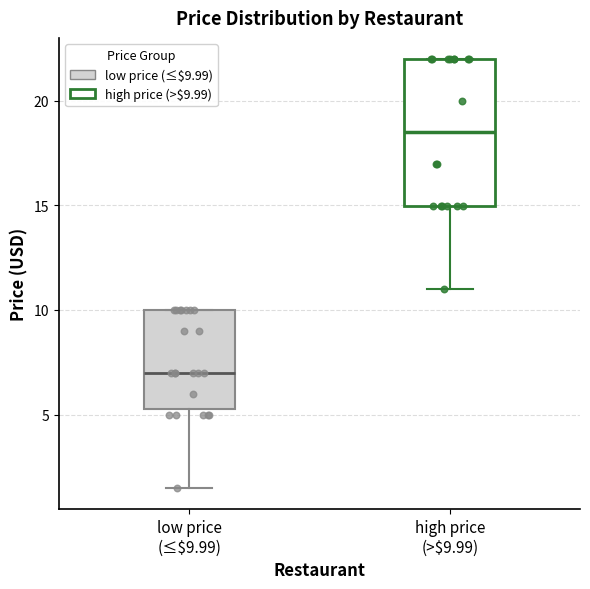

Which box has the lowest median line?

low price (≤$9.99)